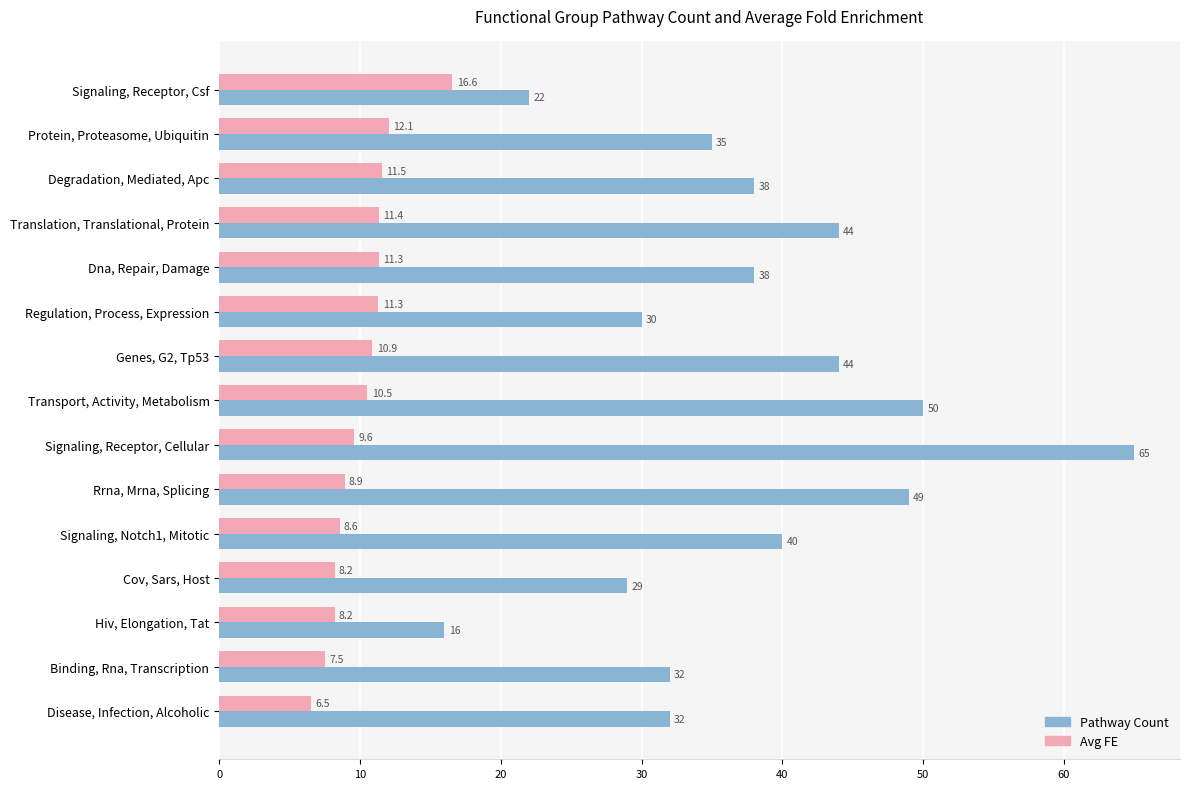

List the series in order of their overall mean, lowest first.

Avg FE, Pathway Count